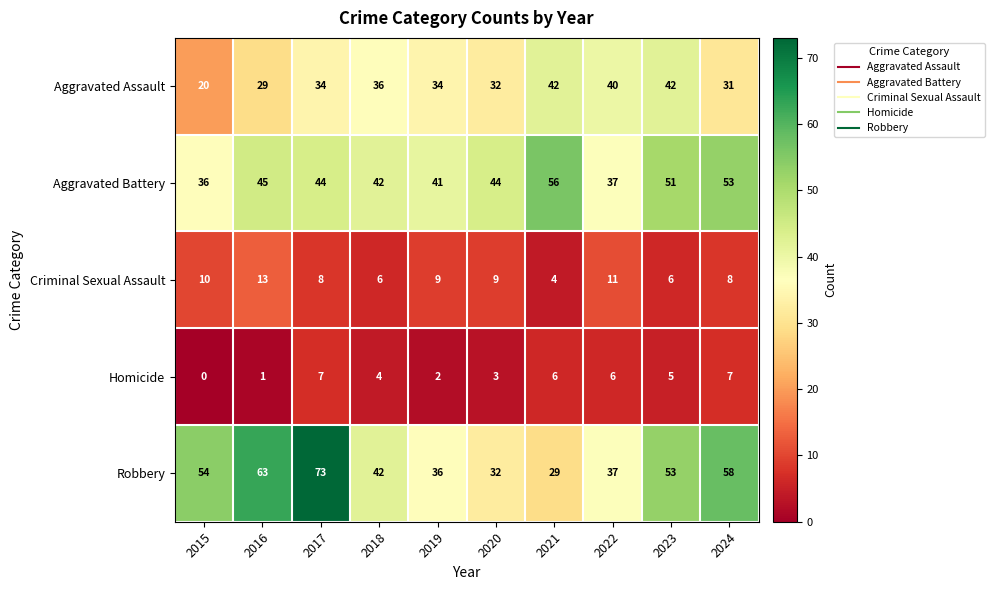

What is the total value across all series at 2020?

120